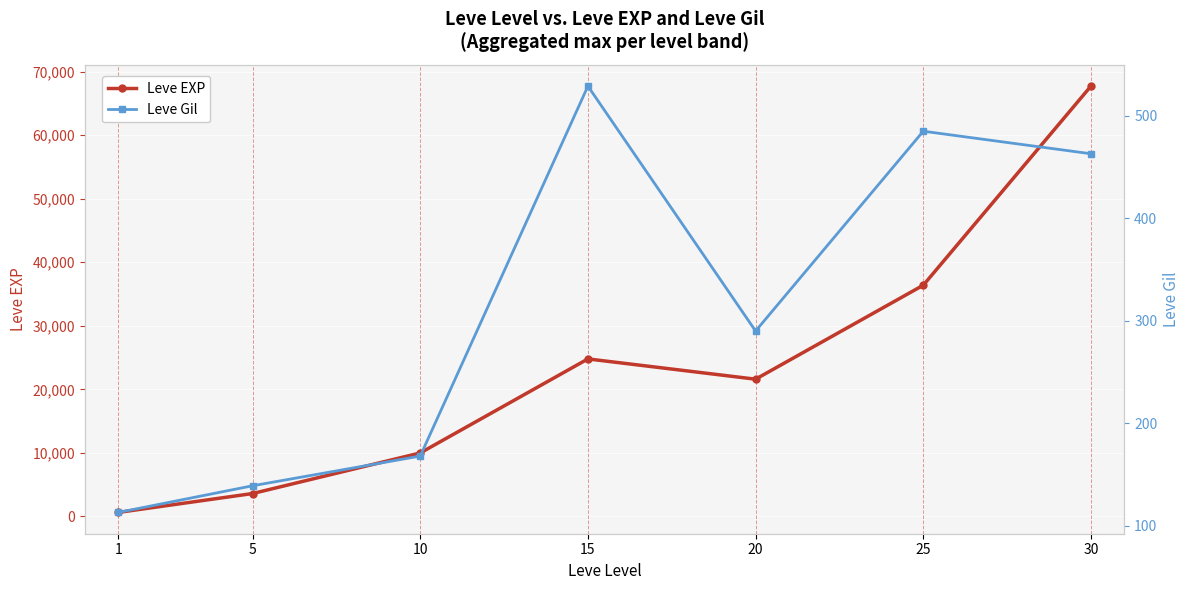

What are all the series names shown in the legend?

Leve EXP, Leve Gil